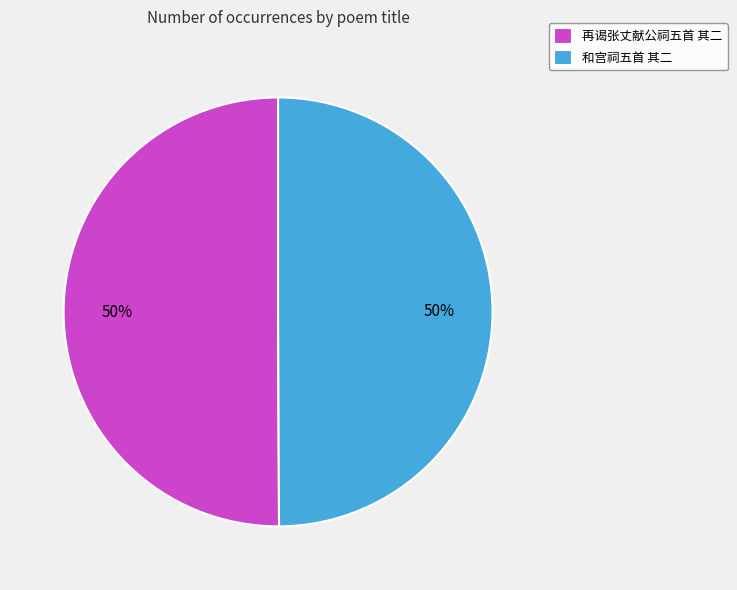

To the nearest percent, what portion does 再谒张丈献公祠五首 其二 represent?

50%